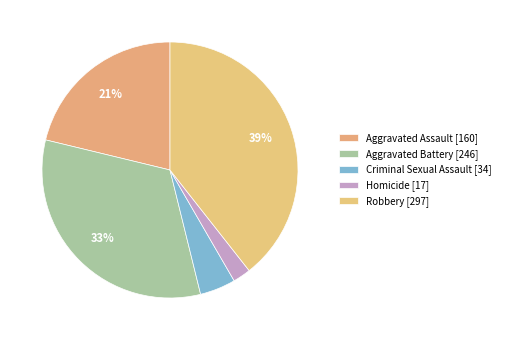

What is the smallest slice in the pie chart?

Homicide